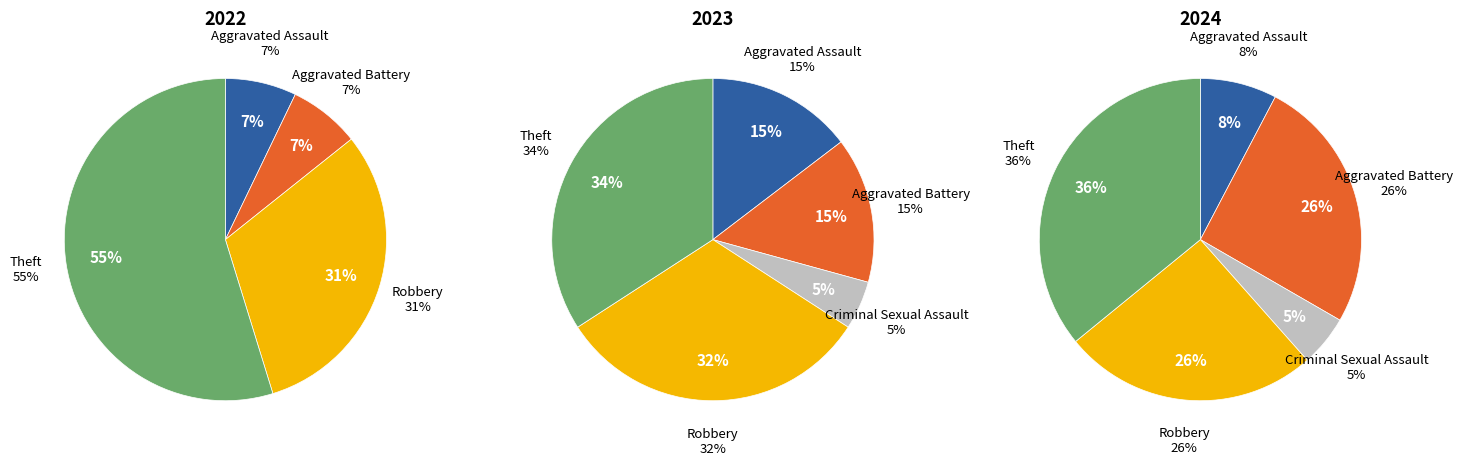

What is the largest slice in the pie chart?

Theft